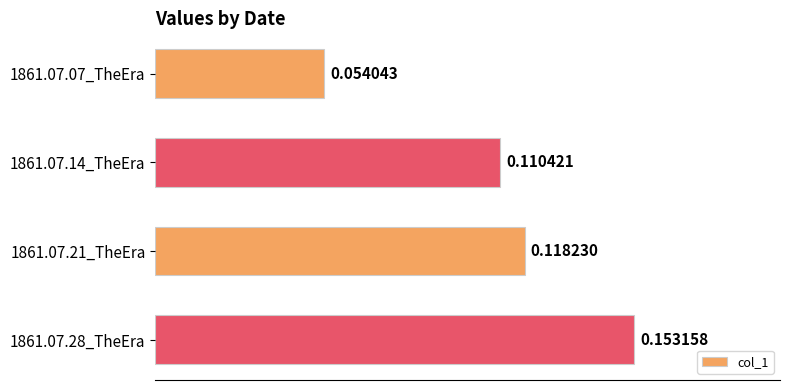

What is the sum of all values?

0.4